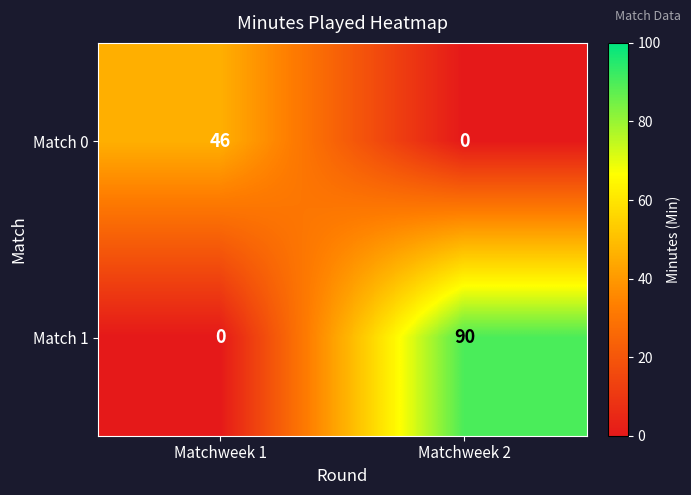

Which series changed the most between Matchweek 1 and Matchweek 2?

Match 1